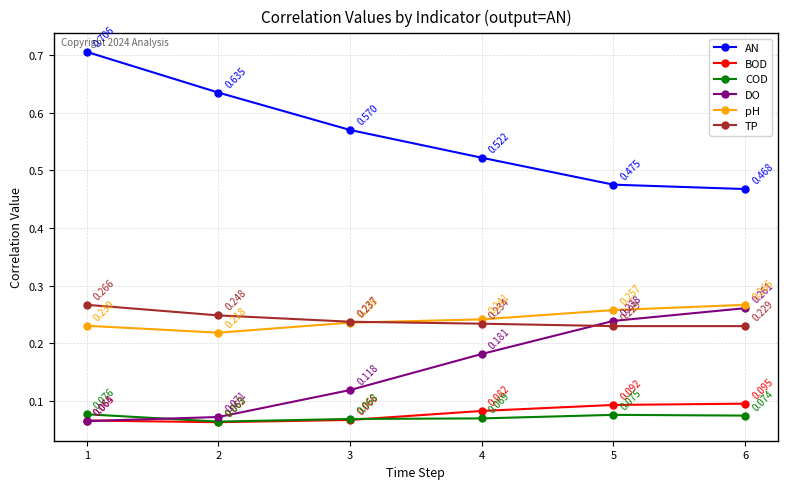

Which series changed the most between 1 and 6?

AN